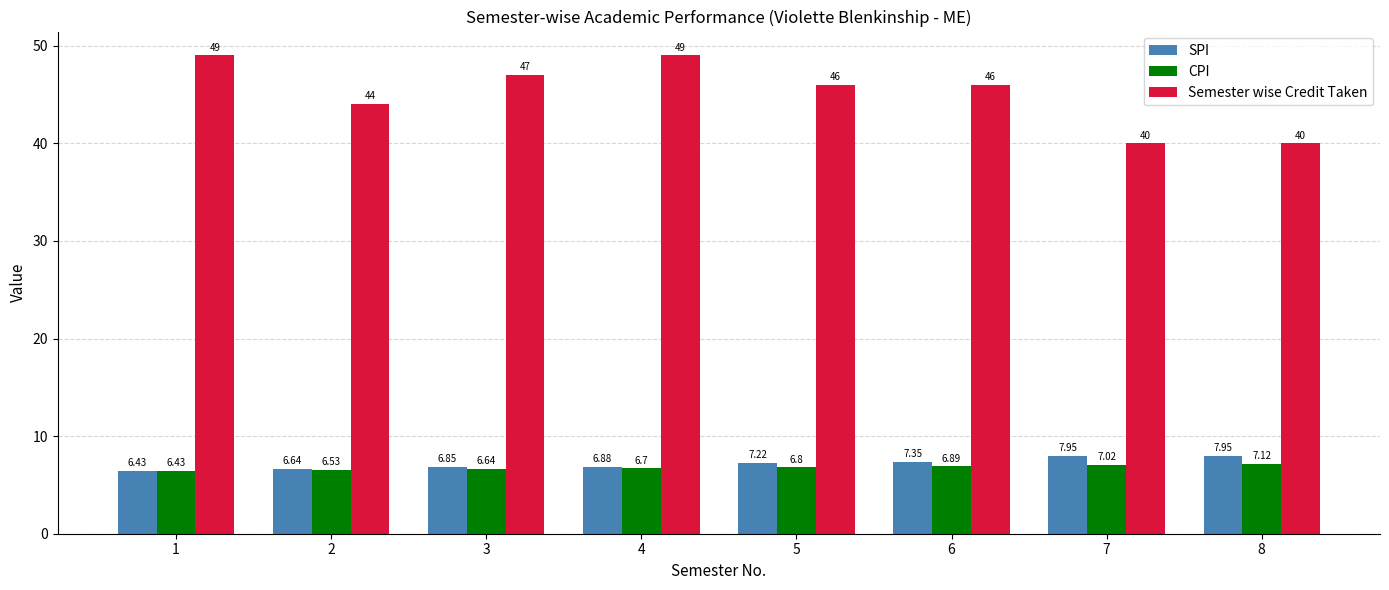

Are the bars grouped side by side (vs. stacked)?

Yes